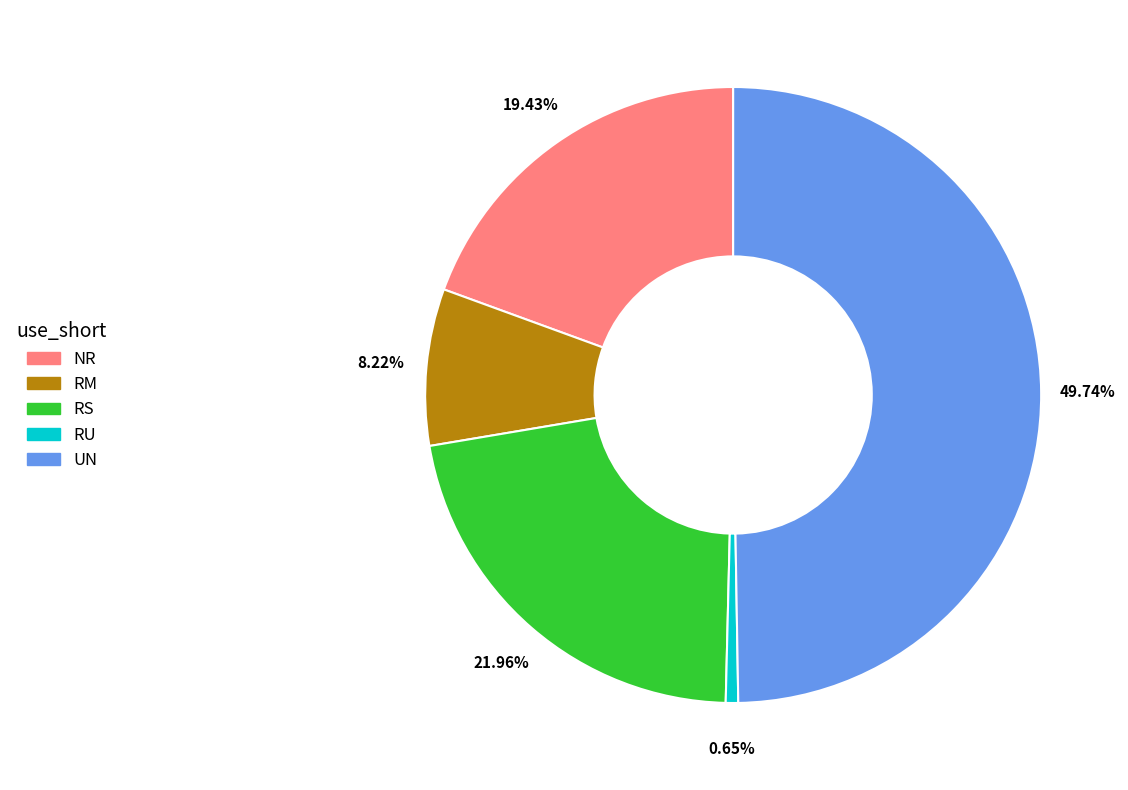

Count the number of slices in the pie.

5